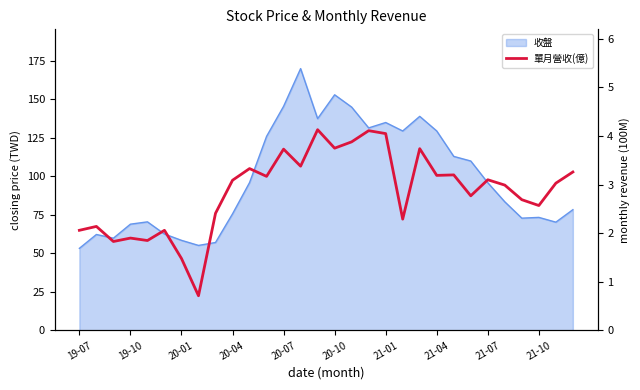

Where is the first local maximum?

19-10